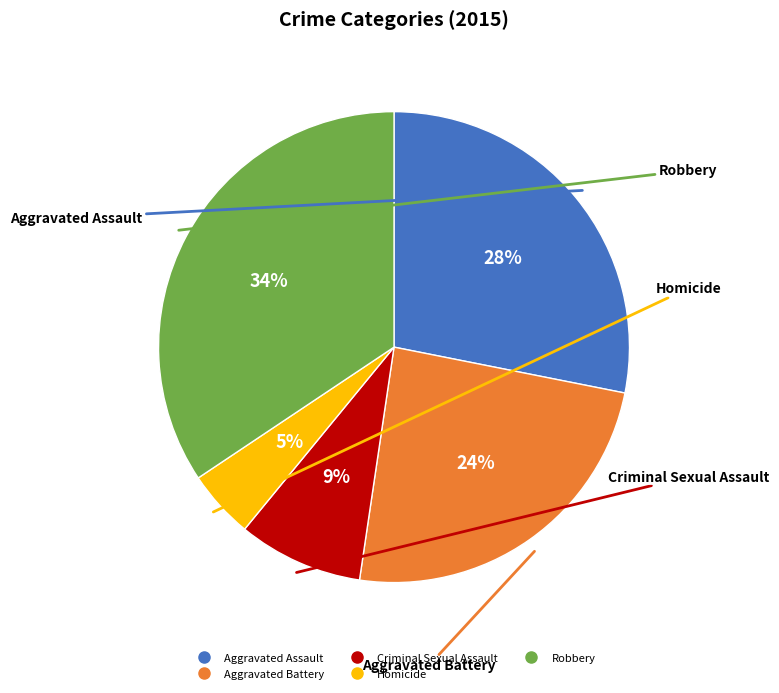

Combined, do Aggravated Battery and Criminal Sexual Assault account for over 50%?

No